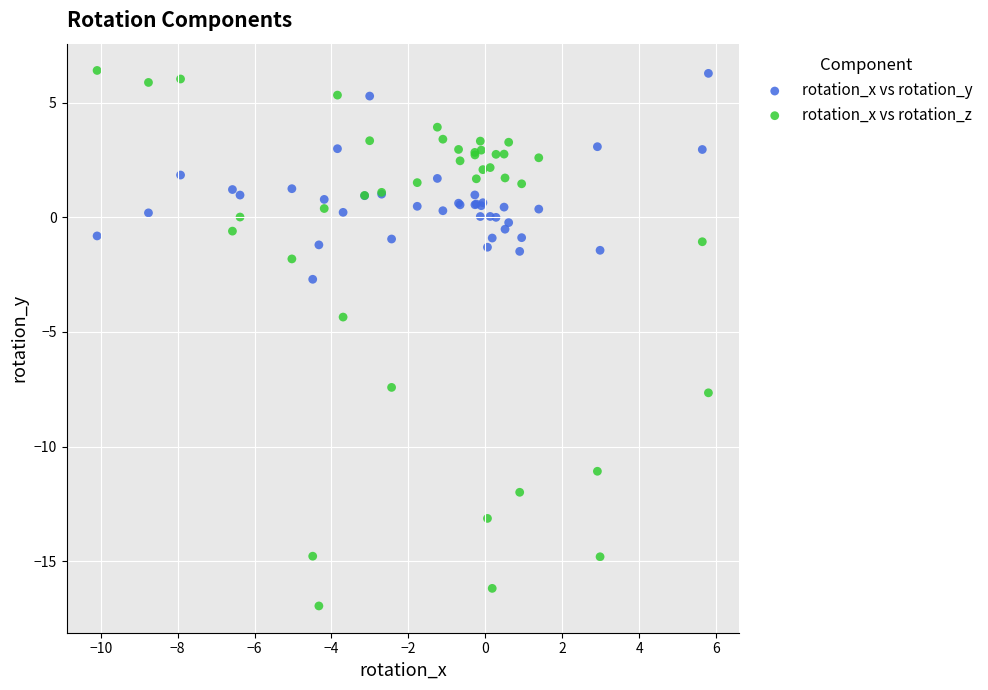

In the rotation_x vs rotation_z series, what Y value is closest to -5?

-4.4